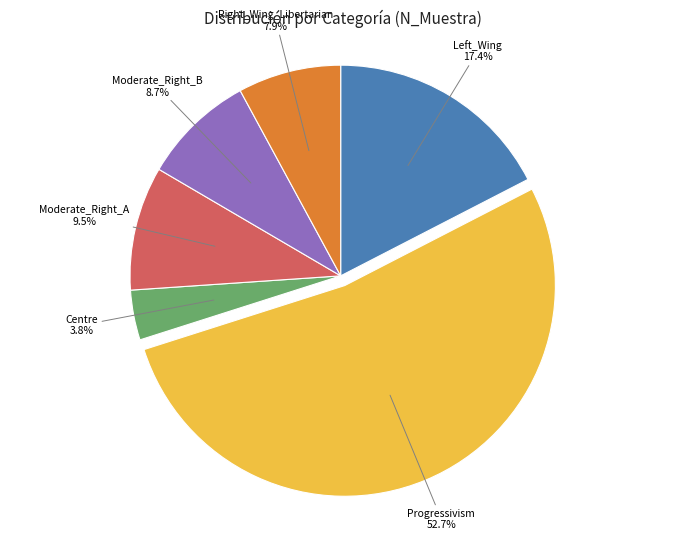

Rank the categories by value from highest to lowest.

Progressivism, Left_Wing, Moderate_Right_A, Moderate_Right_B, Right_Wing_Libertarian, Centre